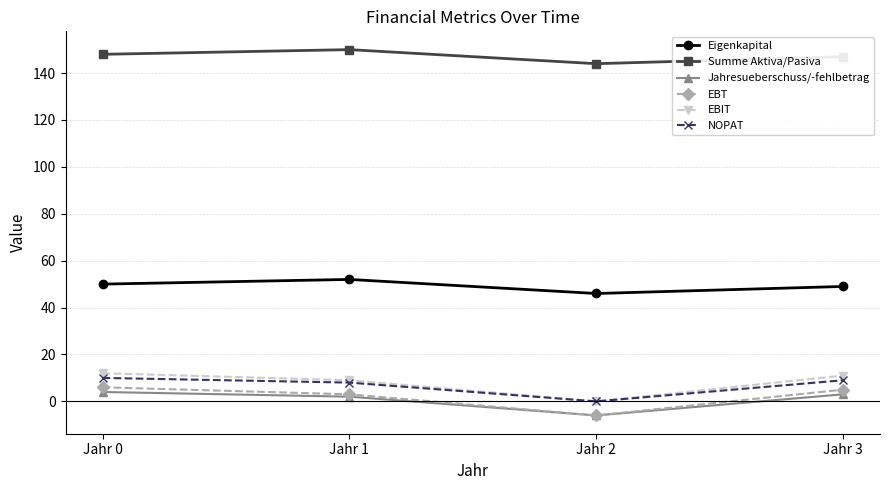

True or false: NOPAT and Summe Aktiva/Pasiva cross at least once.

False